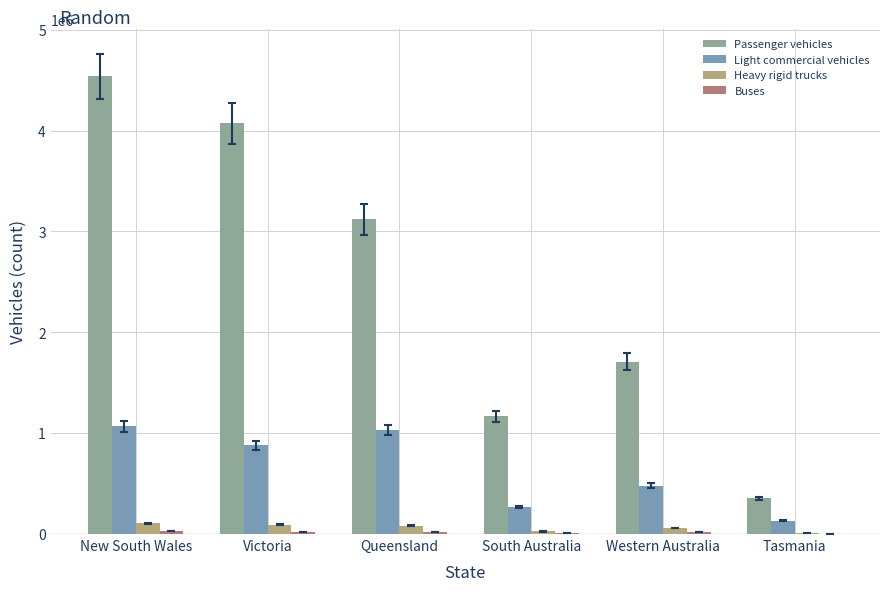

What is the label of the 3rd bar from the right?

South Australia